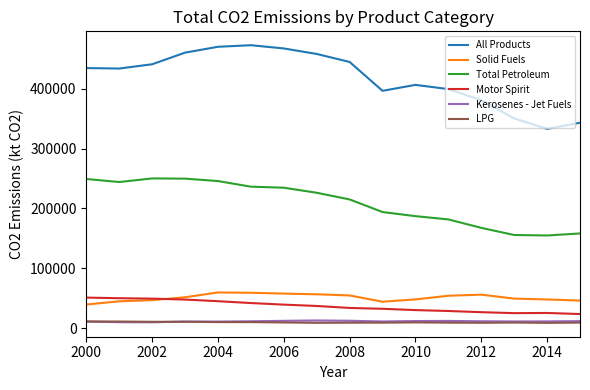

Which series has the largest range (max minus min)?

All Products